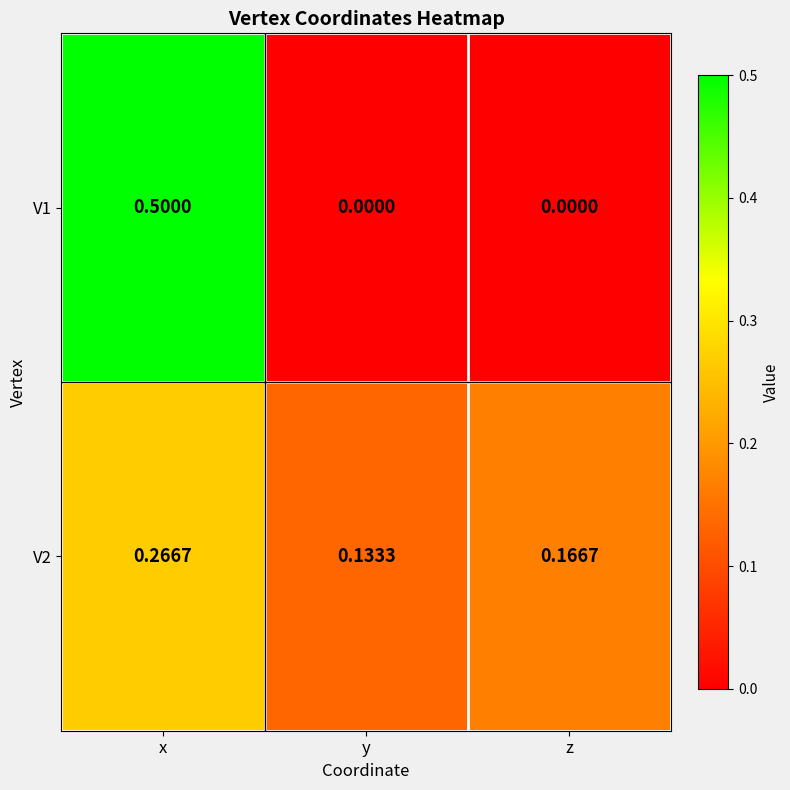

At how many categories does at least one series exceed 0?

3